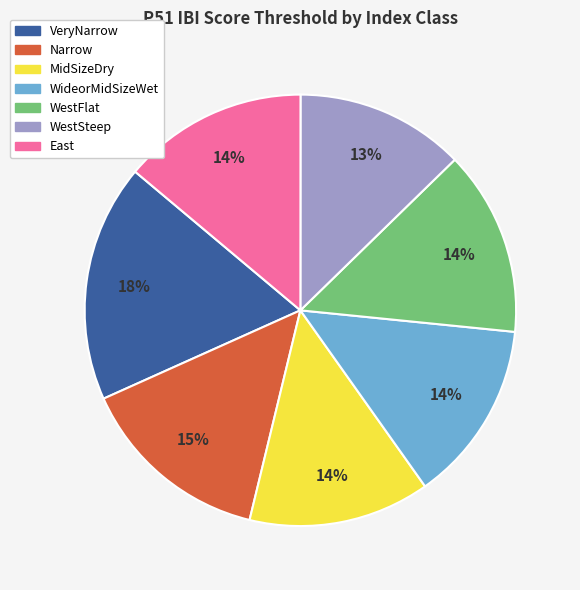

What is the ratio of the value at East to the value at WestFlat?

1.0